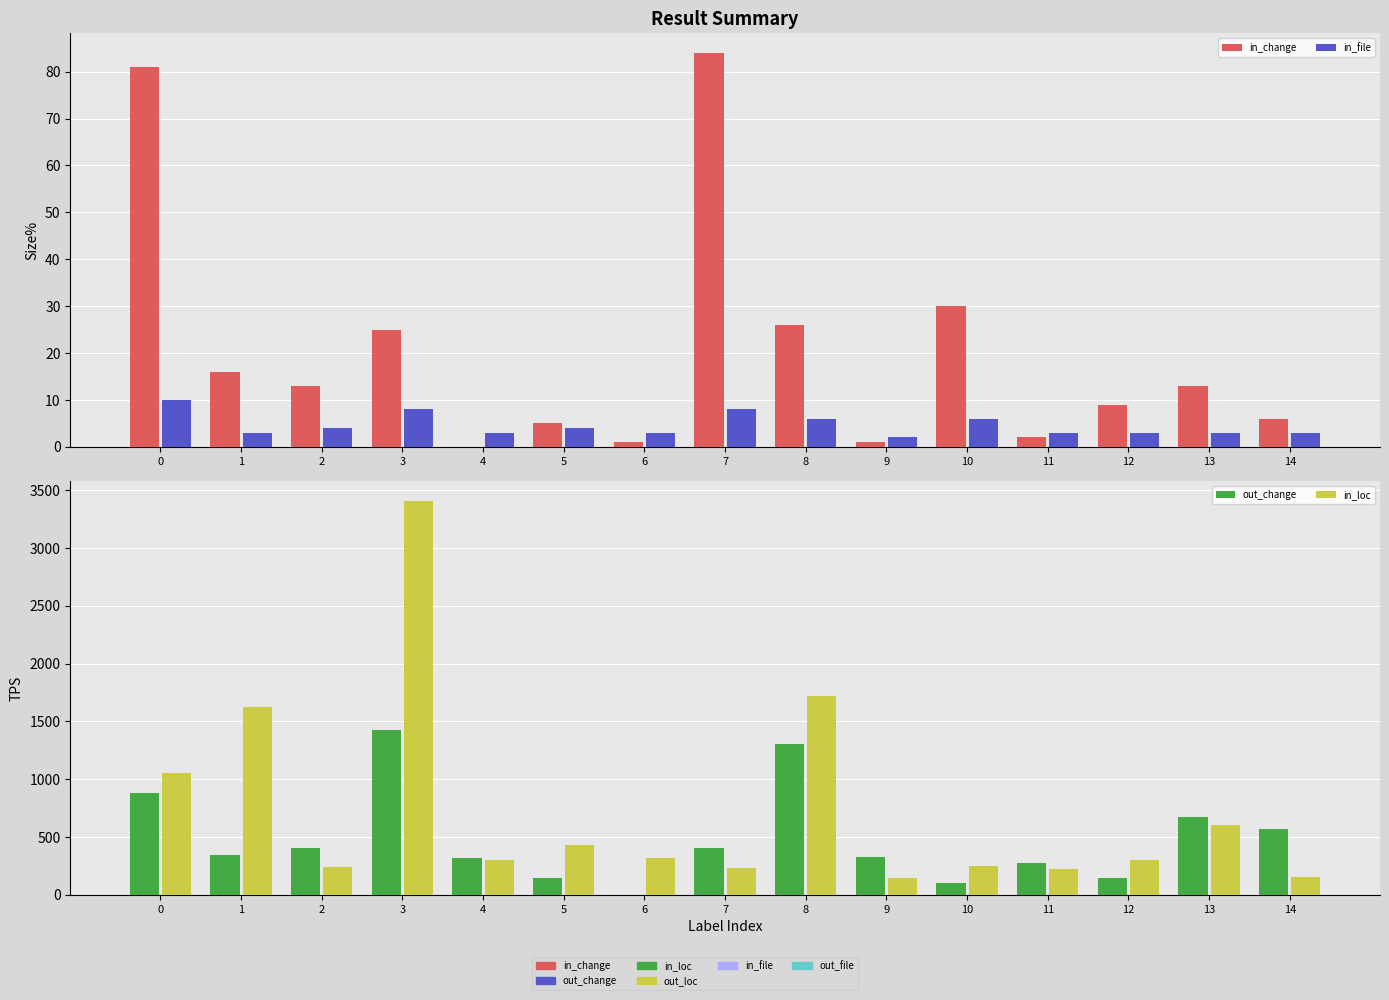

At which category is the sum across all series the highest?

3